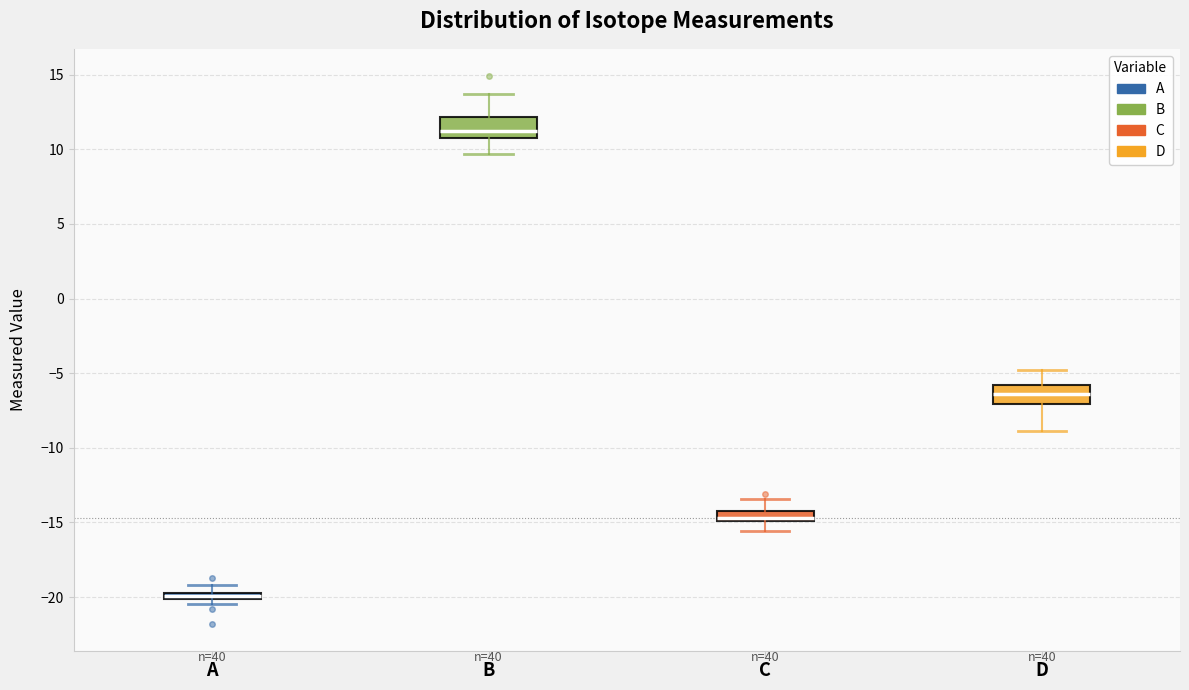

Where is the upper edge of the box for A on the y-axis? The values are not printed on the chart, so give them approximately, as read against the axis.

-19.5